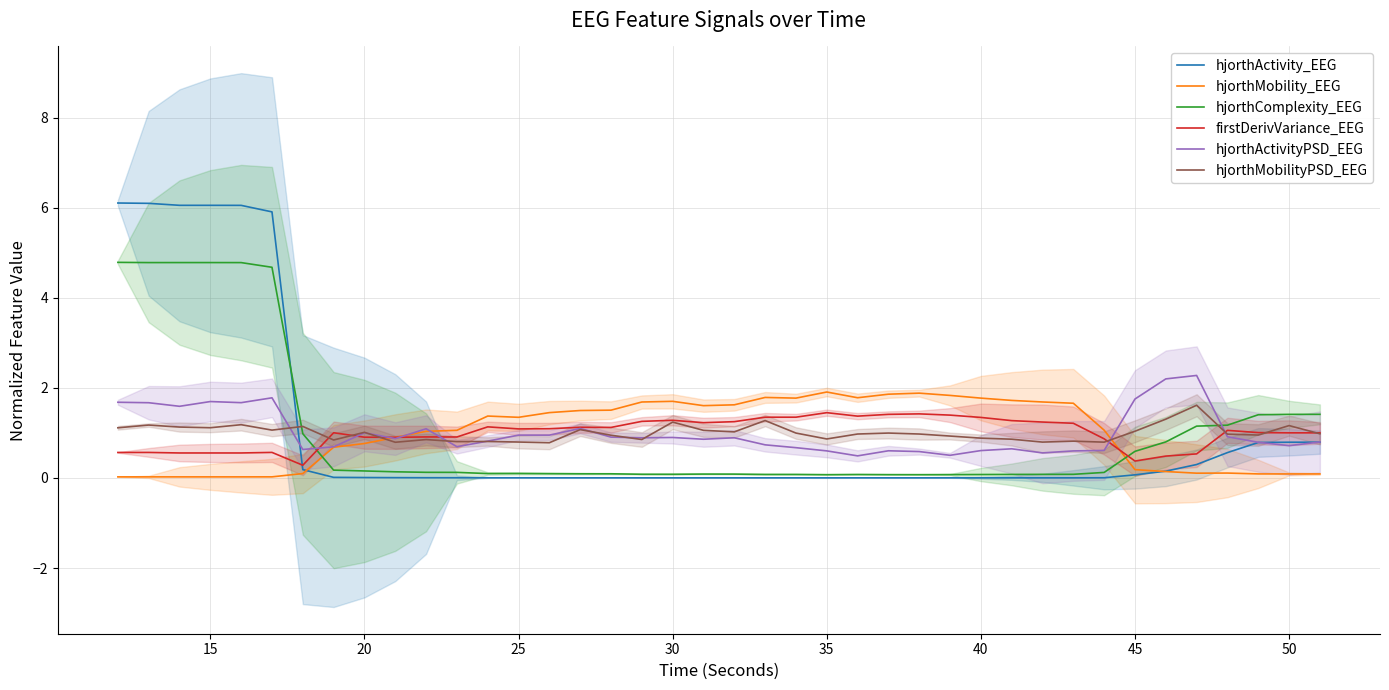

What is the lowest value of the firstDerivVariance_EEG series?

0.3